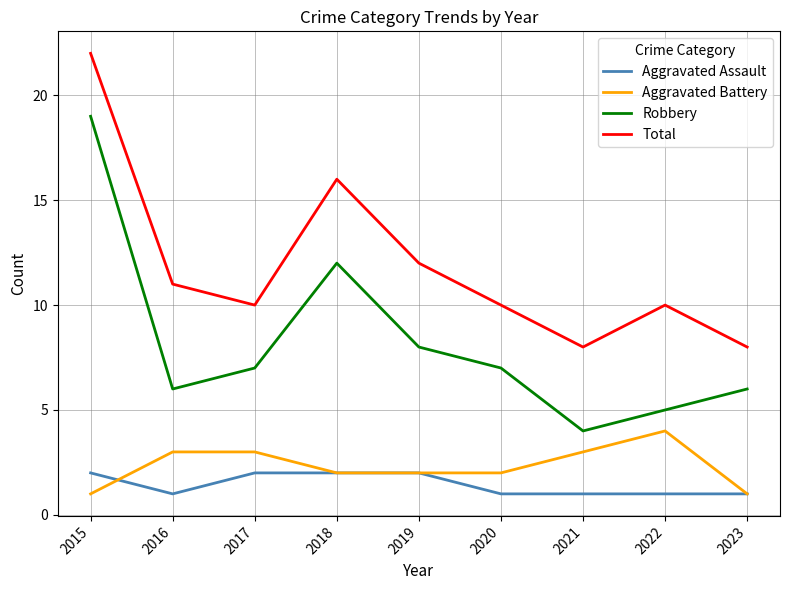

The Robbery series shows 19 at 2015. True or false?

True